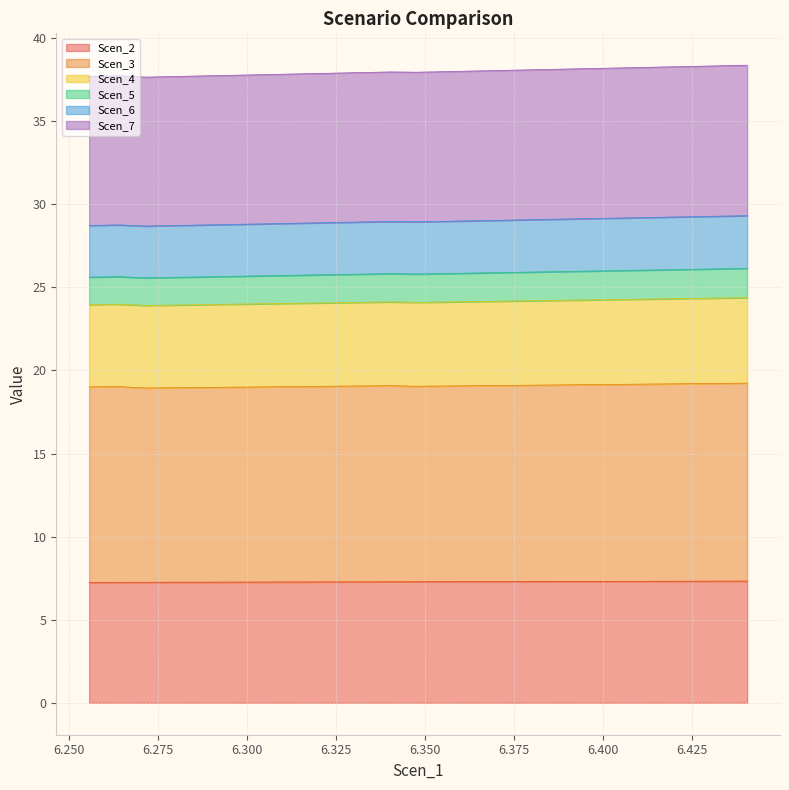

What is the minimum value for Scen_6?

25.6